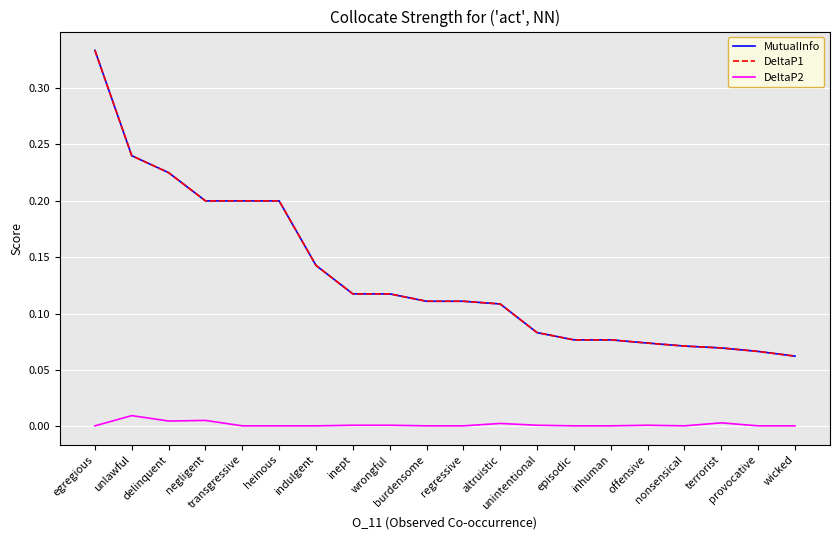

Does the chart display data point markers on the line(s)?

No